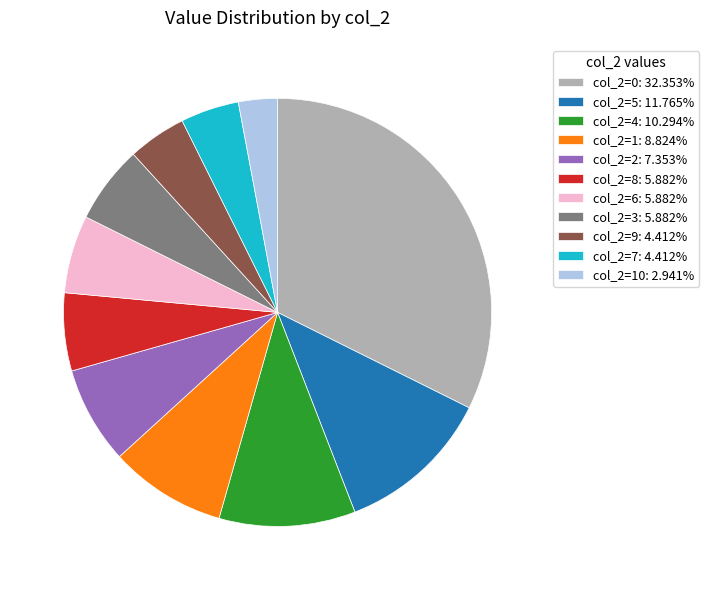

Is the sum of col_2=8: 5.882% and col_2=2: 7.353% greater than half?

No